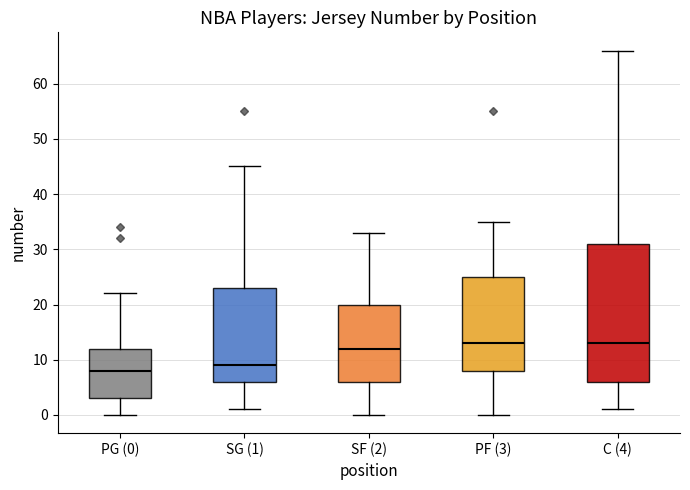

Where is the lower edge of the box for SG (1) on the y-axis? The values are not printed on the chart, so give them approximately, as read against the axis.

6